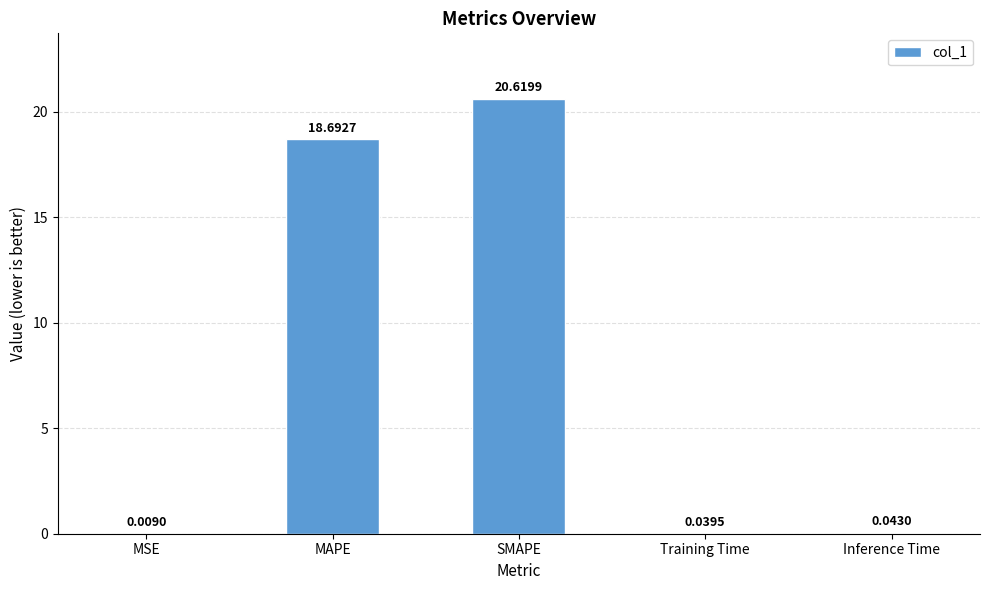

What is the change in value from SMAPE to Inference Time?

-20.6